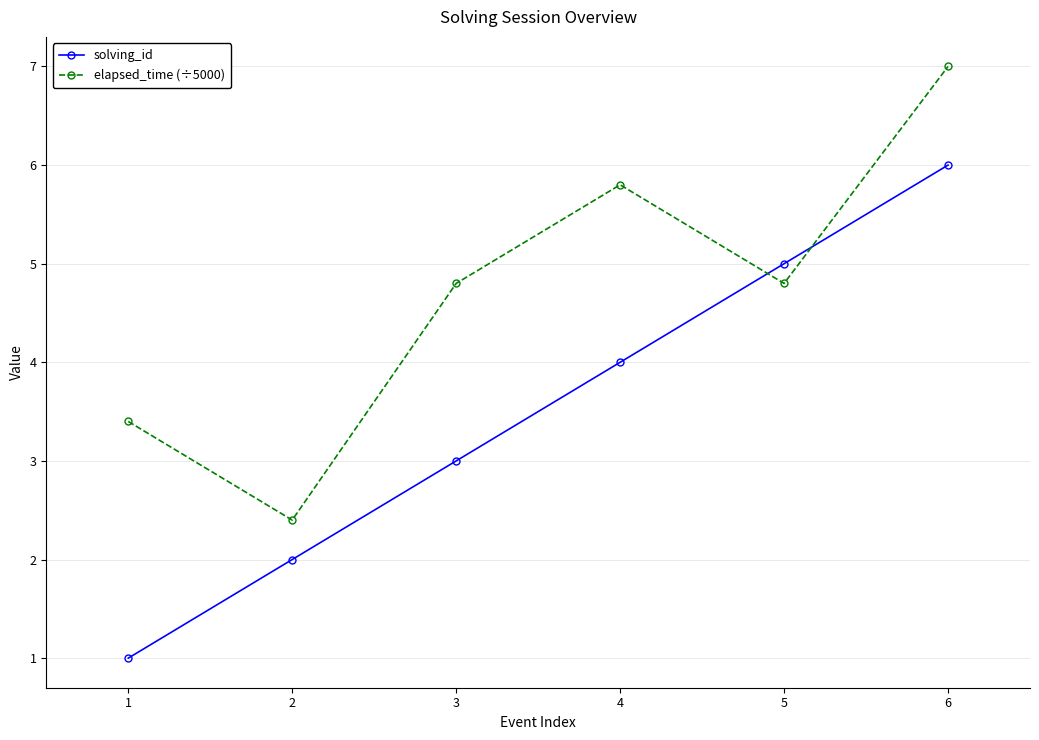

What are all the series names shown in the legend?

solving_id, elapsed_time (÷5000)